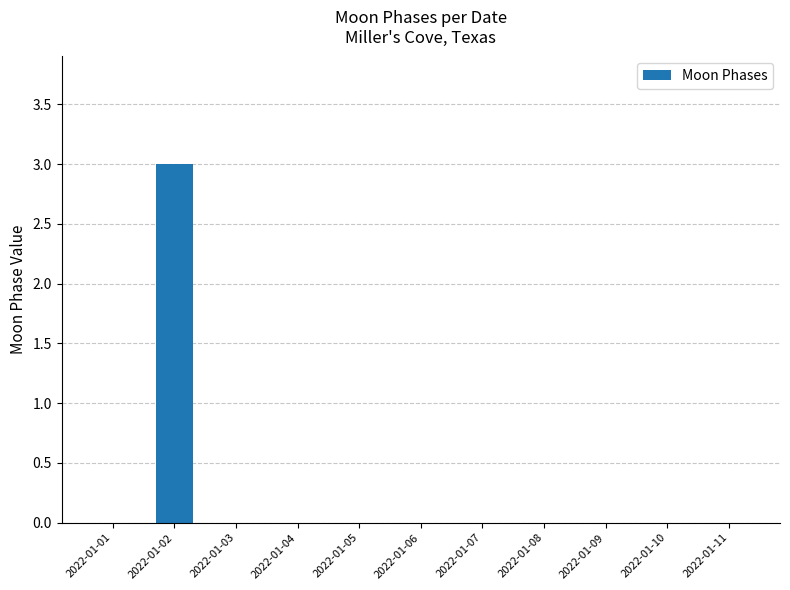

Reading left to right, transcribe all the data shown in this chart.

0	3	0	0	0	0	0	0	0	0	0